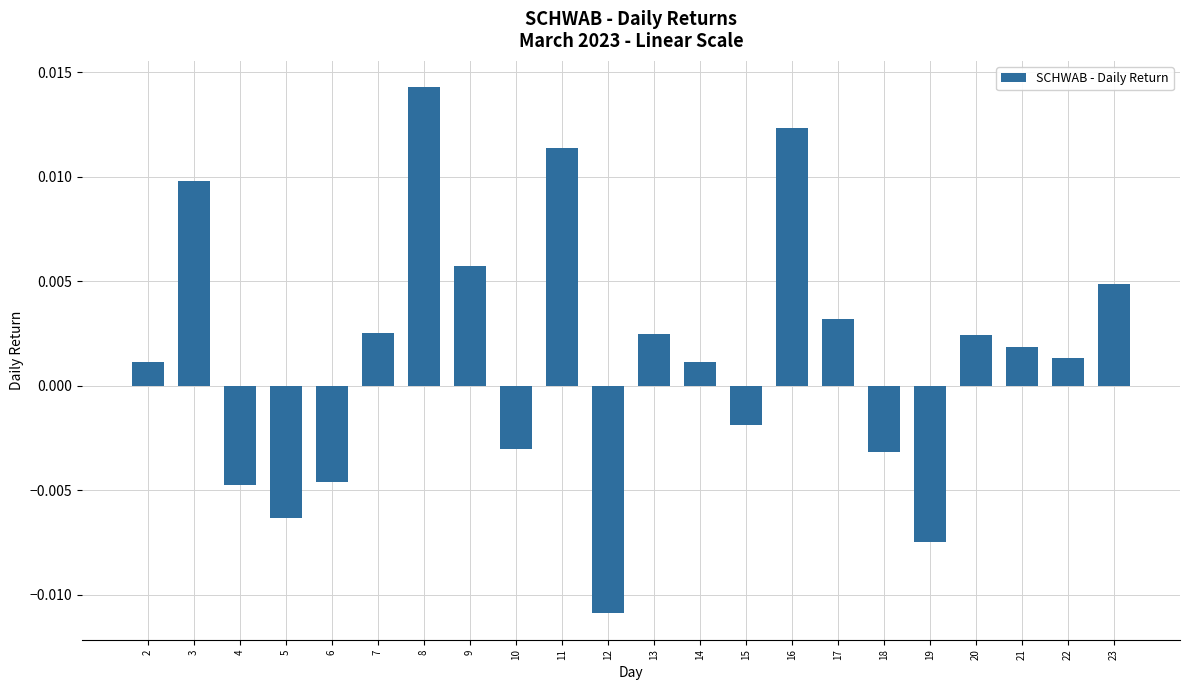

Which has a higher value, 9 or 10?

9